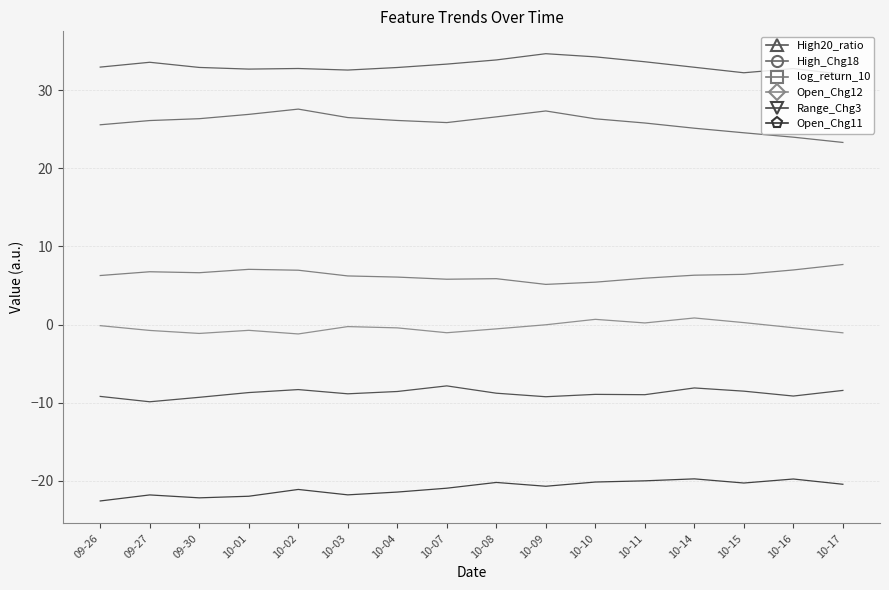

At 09-26, list the series in order from smallest to largest.

Open_Chg11, Range_Chg3, Open_Chg12, log_return_10, High_Chg18, High20_ratio